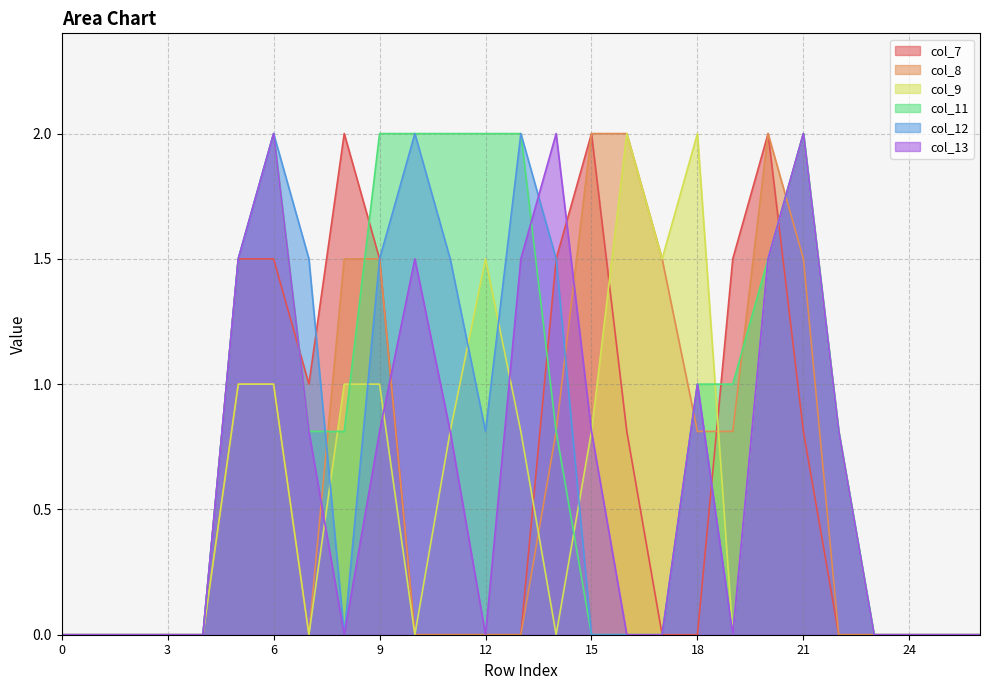

What is the value of the col_9 point at the 16th from the left?

0.8